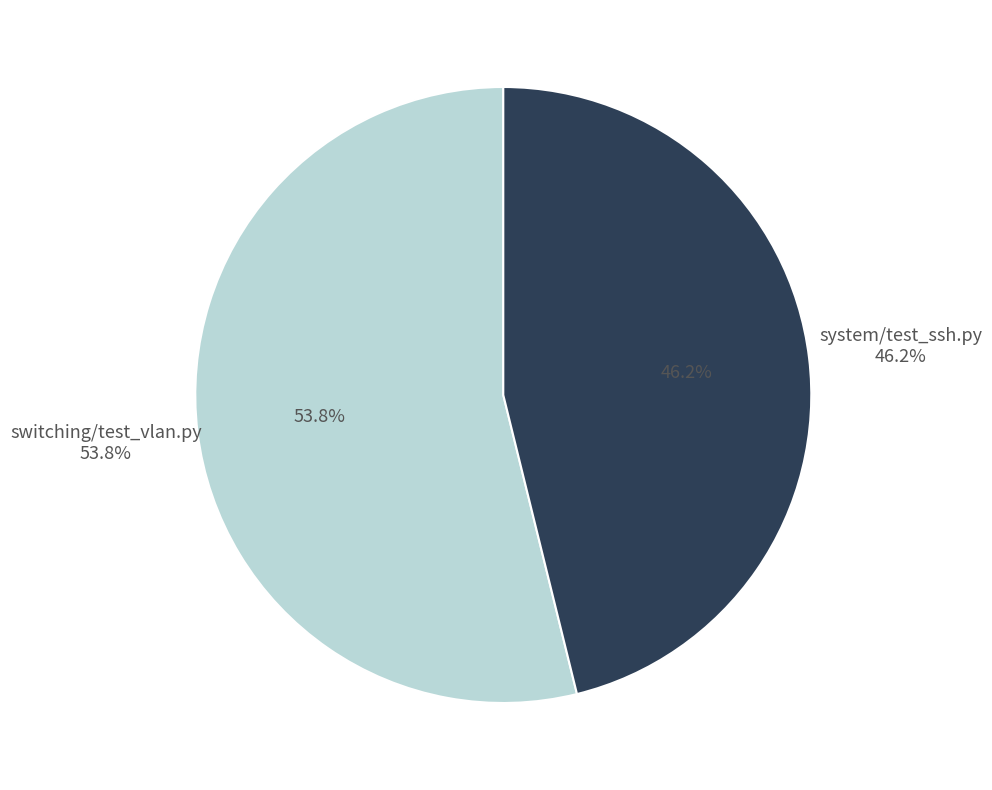

True or false: switching/test_vlan.py accounts for 43% of the total.

False